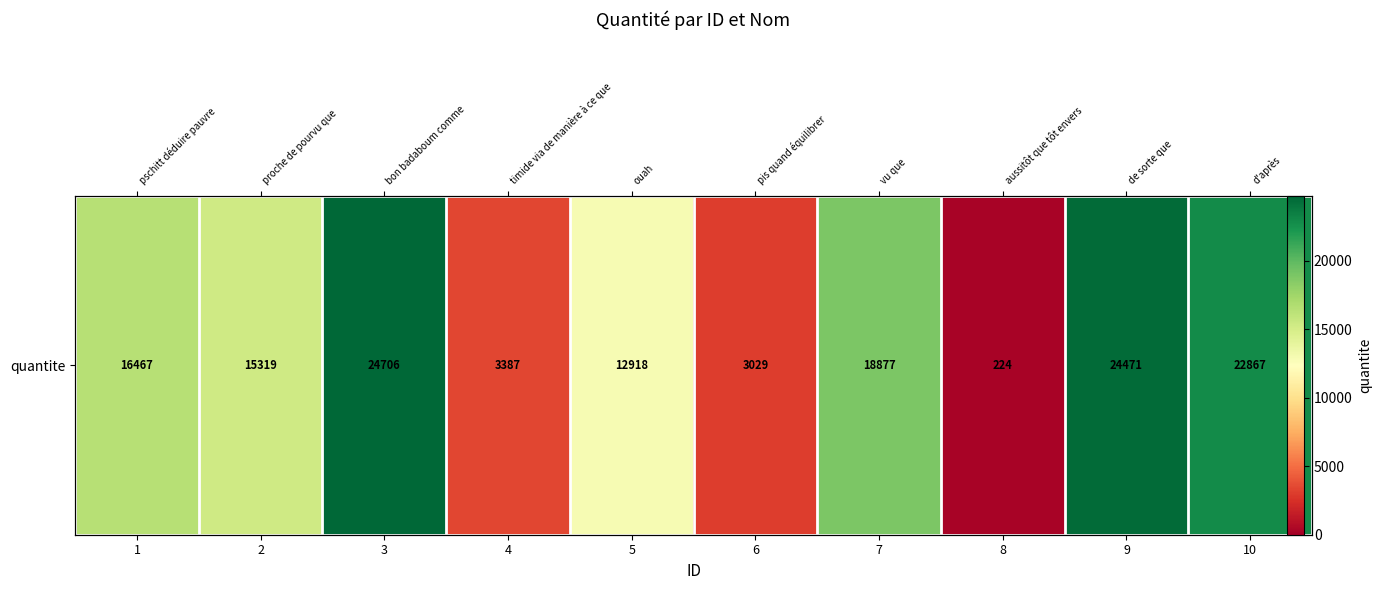

Approximately how many times larger is the value at 3 compared to 9?

1.0